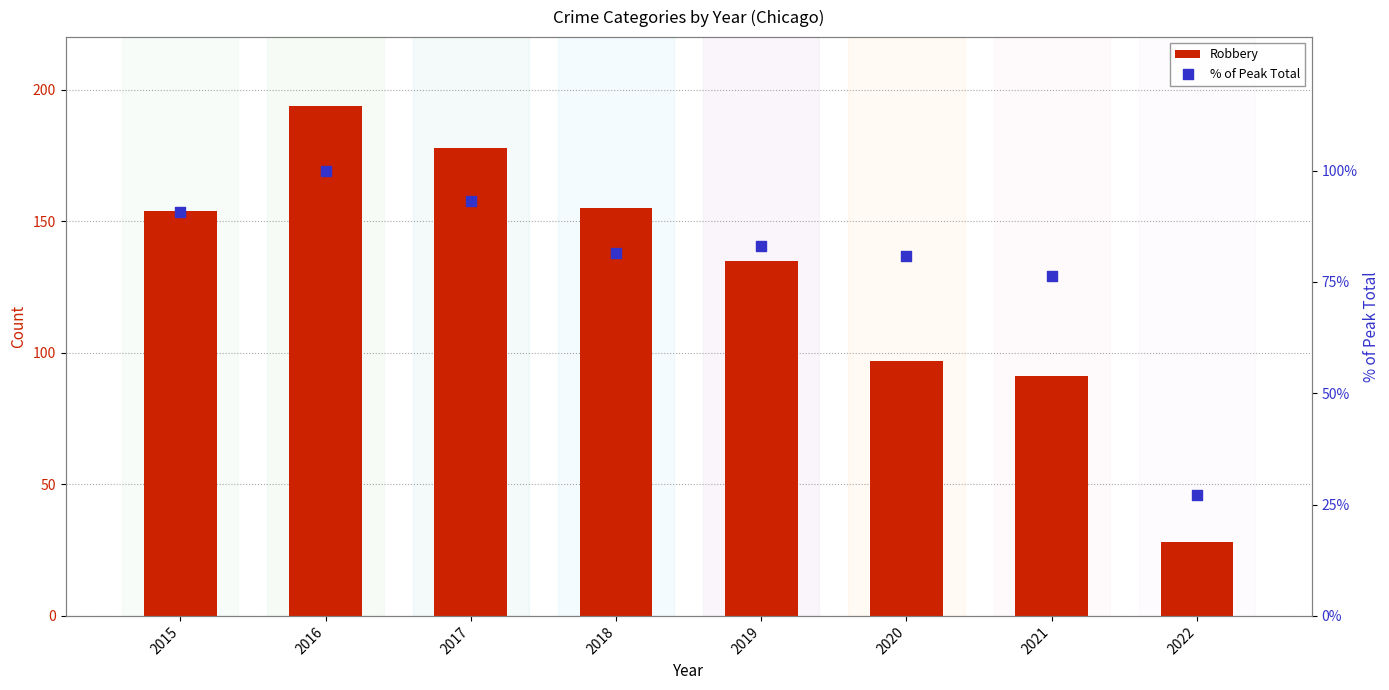

Which series has the largest Y range (max minus min)?

Robbery